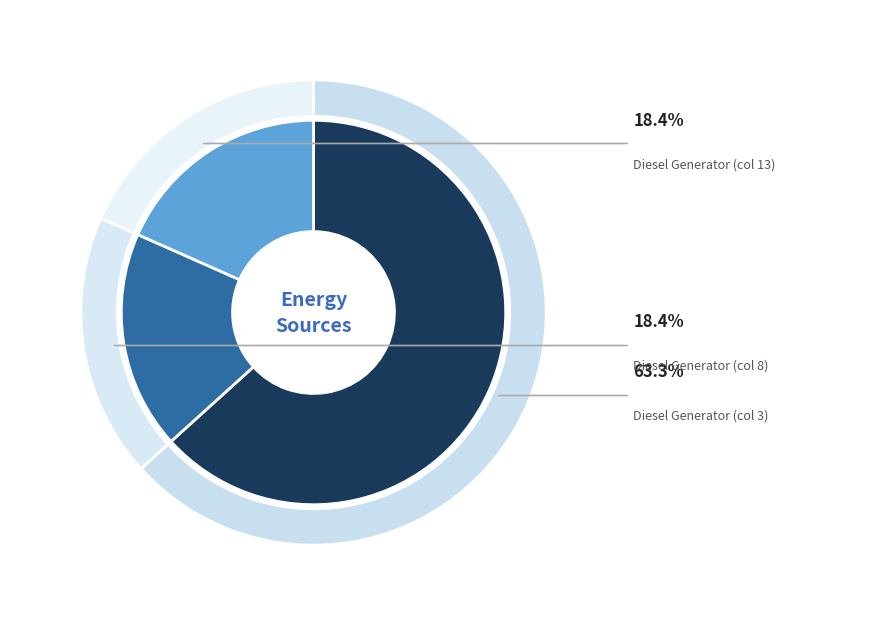

Is there any slice that represents more than half of the pie?

Yes